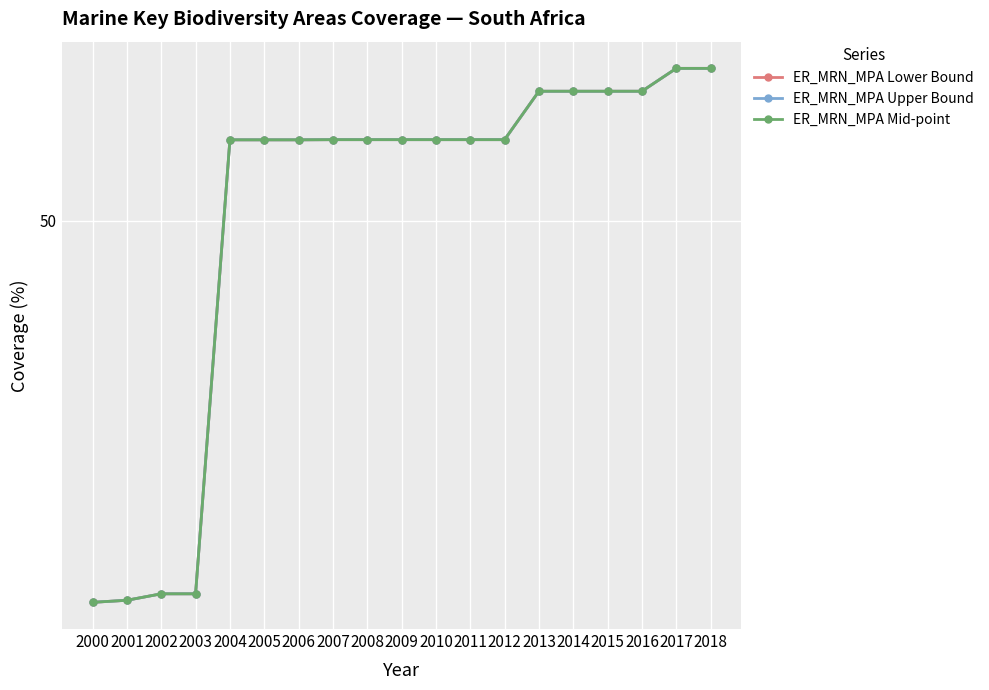

Does the chart have visible grid lines?

Yes